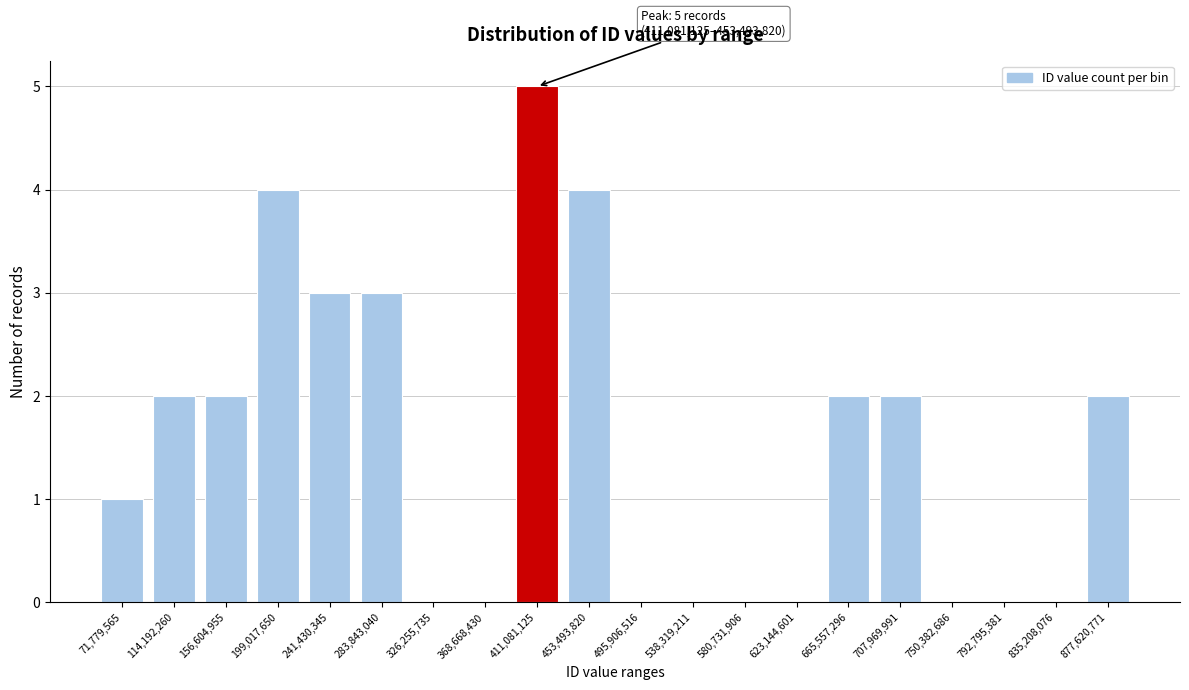

Reading left to right, list all the values displayed in this chart.

71,779,565=1	114,192,260=2	156,604,955=2	199,017,650=4	241,430,345=3	283,843,040=3	326,255,735=0	368,668,430=0	411,081,125=5	453,493,820=4	495,906,516=0	538,319,211=0	580,731,906=0	623,144,601=0	665,557,296=2	707,969,991=2	750,382,686=0	792,795,381=0	835,208,076=0	877,620,771=2